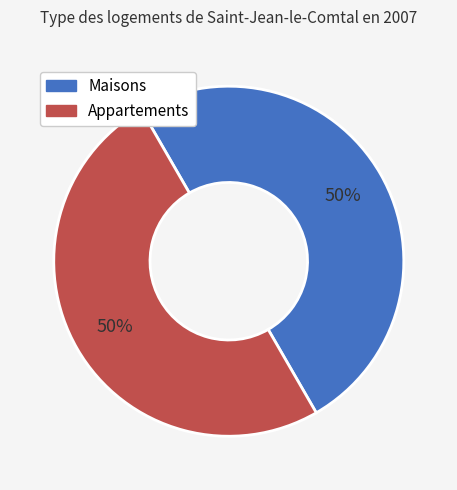

Is the sum of Appartements and Maisons greater than half?

Yes